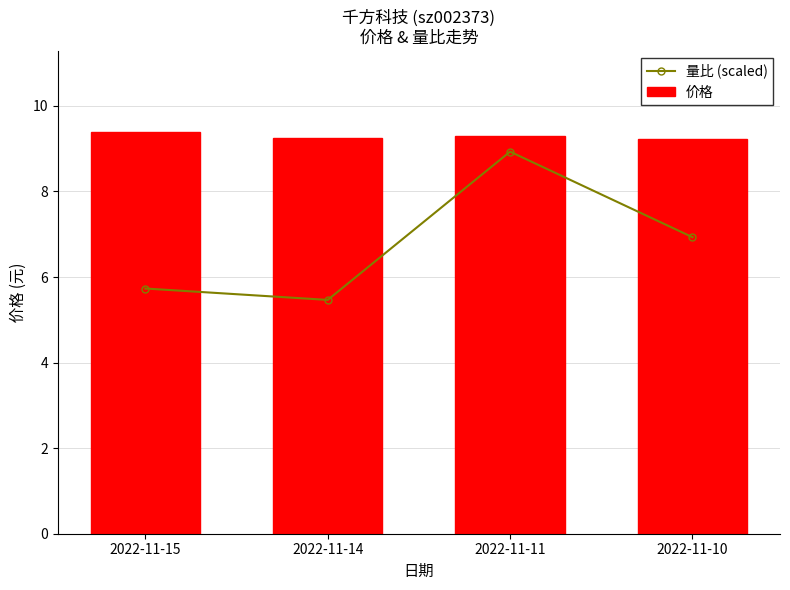

Reading left to right, extract all data points from this chart.

量比 (scaled): 5.7	5.5	8.9	6.9
价格: 9.4	9.3	9.3	9.2